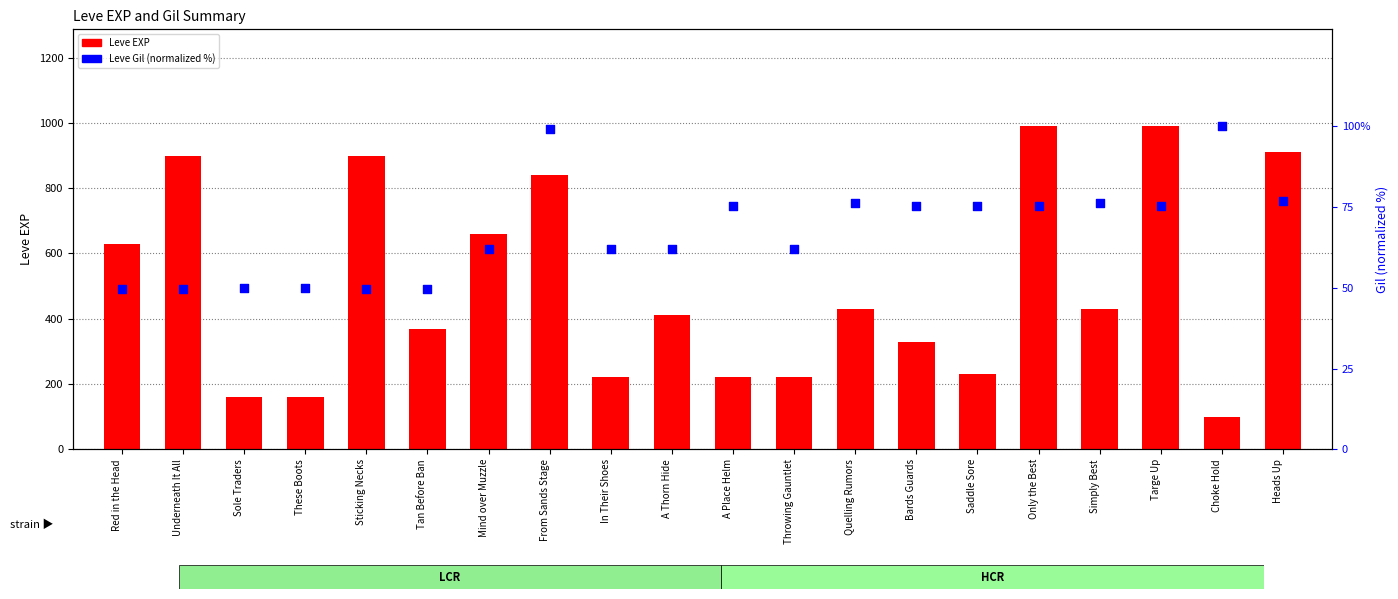

Is the value of Leve EXP at A Thorn Hide greater than the value of Leve Gil (normalized %) at Only the Best?

Yes